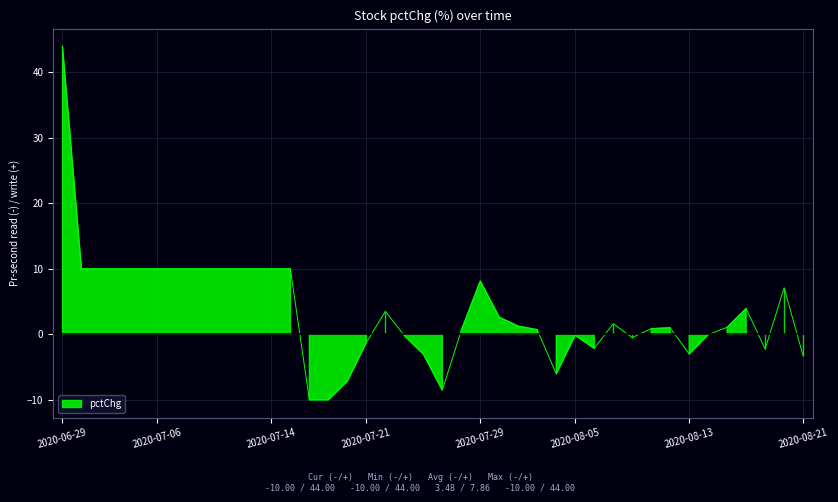

How many points are lower than both their immediate neighbors (excluding endpoints)?

11